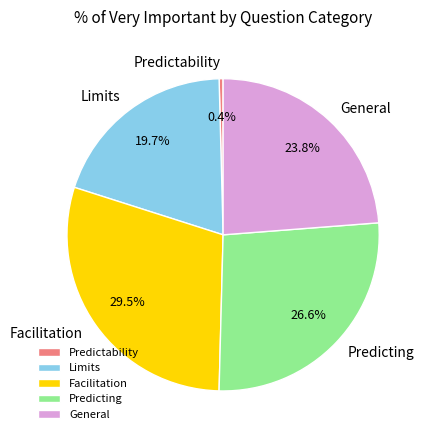

Does any single category account for the majority?

No